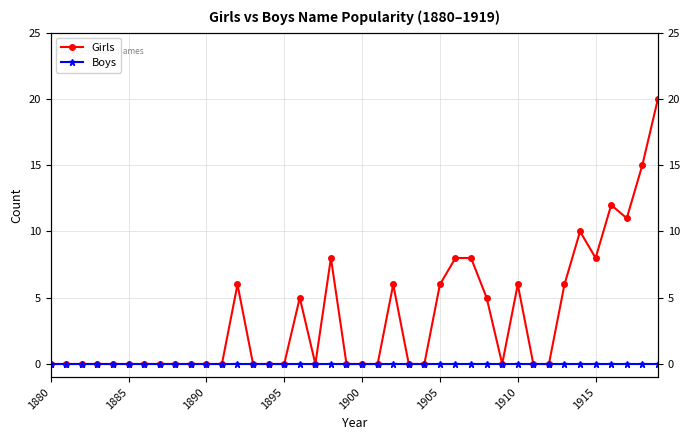

Reading left to right, what are all the values shown in this chart?

Girls: 0	0	0	0	0	0	0	0	0	0	0	0	6	0	0	0	5	0	8	0	0	0	6	0	0	6	8	8	5	0	6	0	0	6	10	8	12	11	15	20
Boys: 0	0	0	0	0	0	0	0	0	0	0	0	0	0	0	0	0	0	0	0	0	0	0	0	0	0	0	0	0	0	0	0	0	0	0	0	0	0	0	0